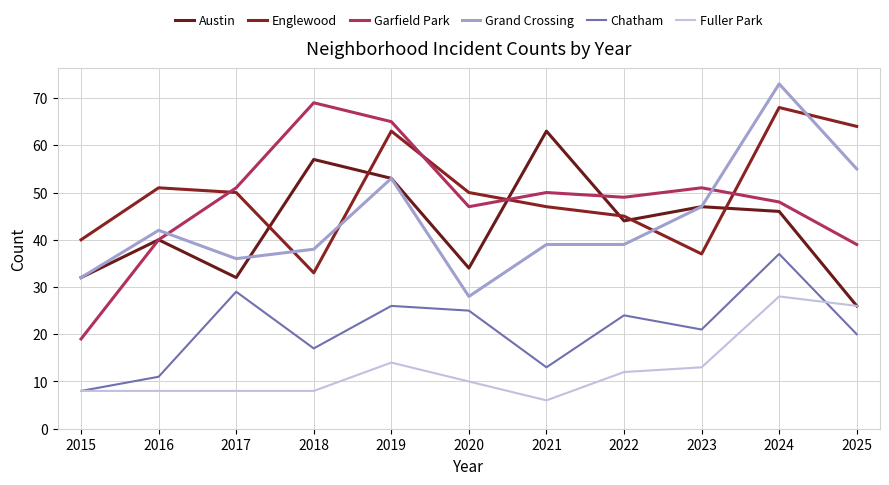

True or false: Englewood and Chatham intersect in this chart.

False